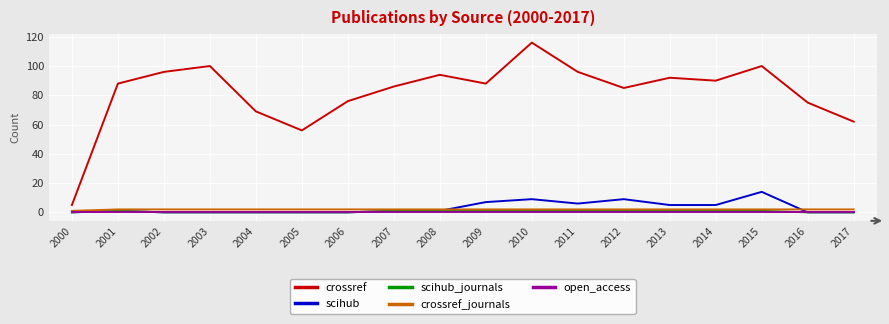

How many lines are shown in the chart?

5